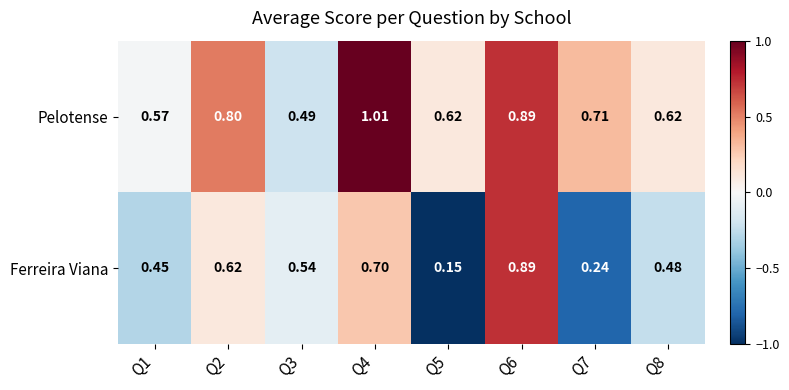

Between Q6 and Q8, which series saw the biggest shift?

Ferreira Viana